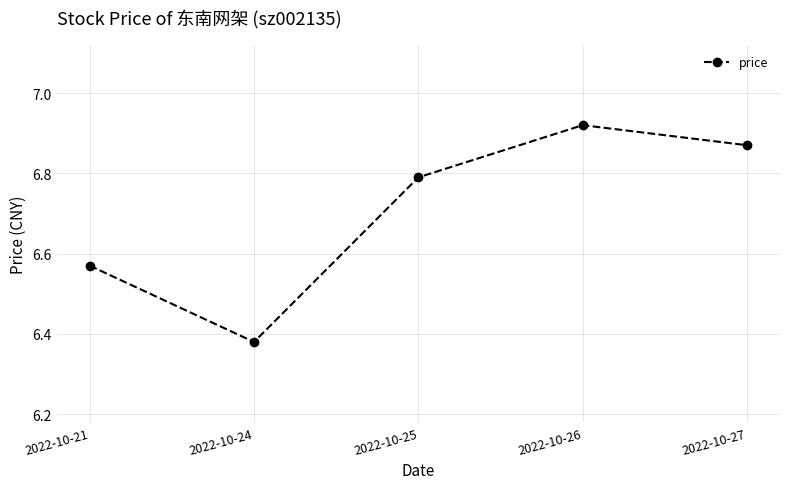

Is this an area chart (filled region under the line)?

No